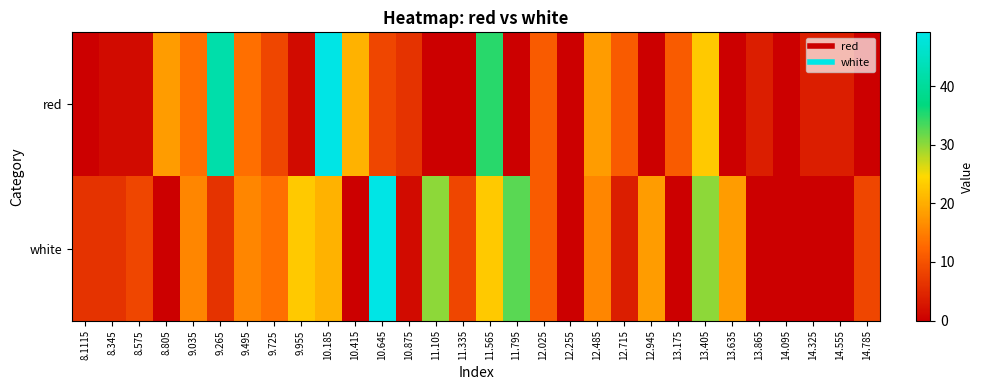

At how many categories does at least one series exceed 22?

8